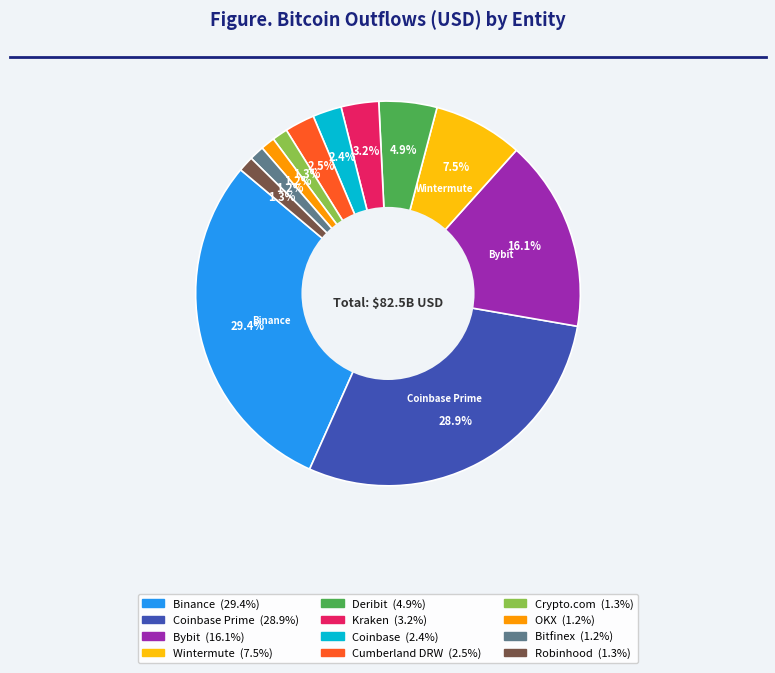

Is there a majority slice in this chart?

No